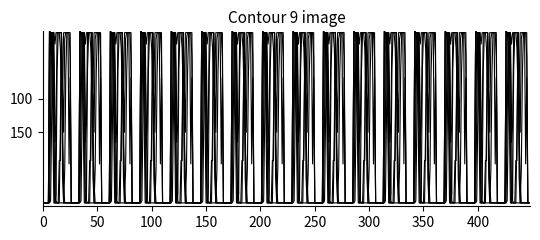

Reading left to right, transcribe all the data shown in this chart.

col_12: 0	0	0	0	0	0	0	3	127	253	253	127	3	0	0	0	0	0	0	0	0	0	0	0	0	0	0	0
col_18: 0	0	0	0	0	0	255	253	253	249	211	90	116	253	253	253	253	253	88	28	0	0	0	0	0	0	0	0
col_17: 0	0	0	0	0	0	255	253	241	133	0	0	14	199	253	253	253	253	38	0	0	0	0	0	0	0	0	0
col_13: 0	0	0	0	0	0	2	127	253	253	134	0	0	0	0	0	111	253	125	0	49	194	253	253	253	217	0	0
col_14: 0	0	0	0	0	0	68	253	253	253	75	0	0	0	0	63	63	253	172	105	244	253	253	253	253	253	0	0
col_19: 0	0	0	0	0	0	255	253	253	253	253	236	253	253	253	253	230	160	172	253	253	253	253	253	58	186	0	0